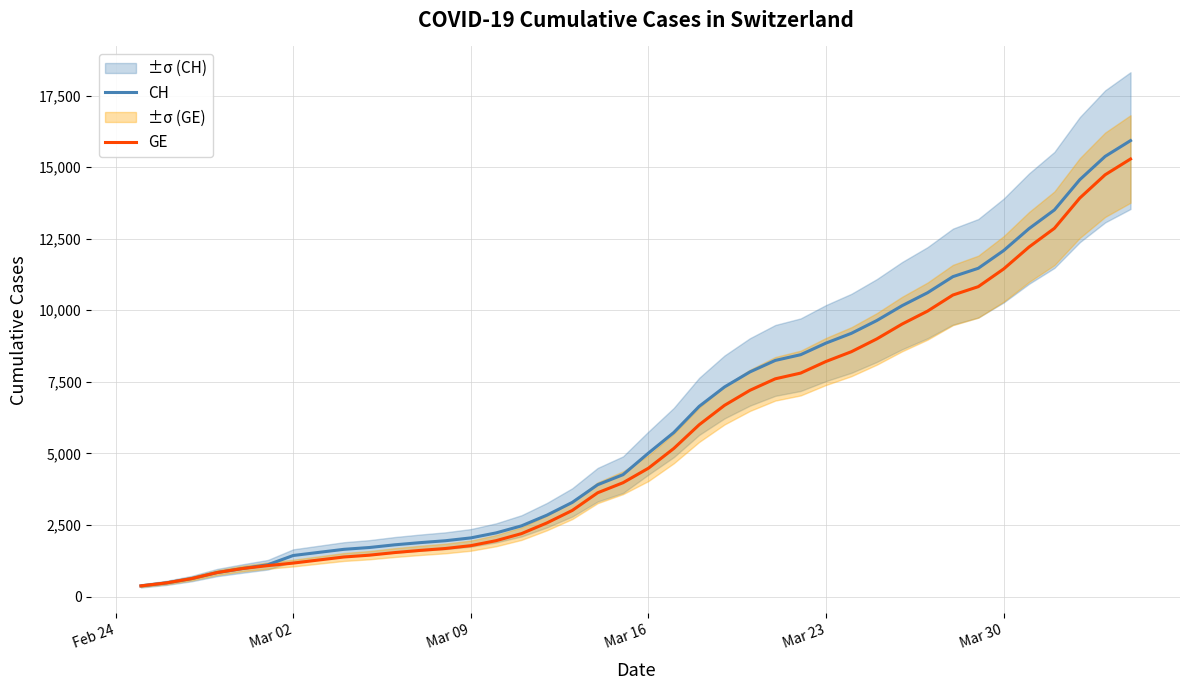

At which label does GE reach its minimum?

Feb 24